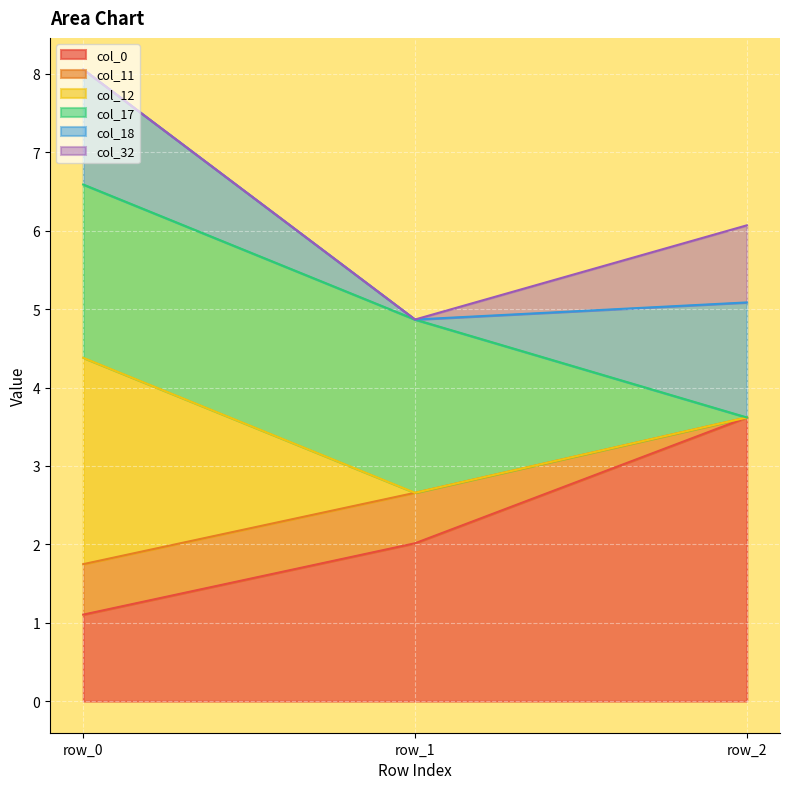

How many data points does each series have?

3